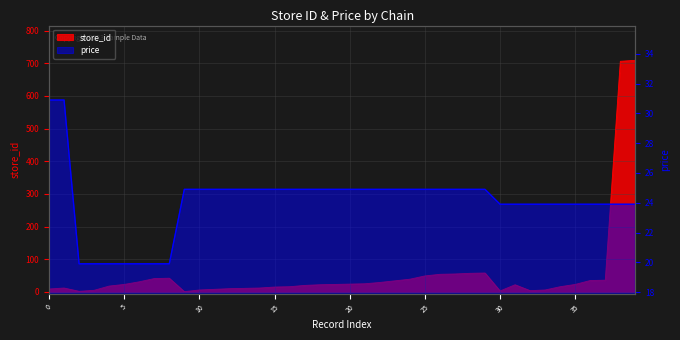

Reading left to right, what are all the values shown in this chart?

store_id: 9.0	12.0	2.0	5.0	18.0	23.0	31.0	41.0	42.0	1.0	6.0	8.0	10.0	11.0	12.0	15.0	16.0	20.0	22.0	23.0	24.0	25.0	29.0	34.0	39.0	49.0	54.0	55.0	57.0	58.0	3.0	22.0	4.0	6.0	16.0	23.0	35.0	36.0	706.0	709.0
price: 30.9	30.9	19.9	19.9	19.9	19.9	19.9	19.9	19.9	24.9	24.9	24.9	24.9	24.9	24.9	24.9	24.9	24.9	24.9	24.9	24.9	24.9	24.9	24.9	24.9	24.9	24.9	24.9	24.9	24.9	23.9	23.9	23.9	23.9	23.9	23.9	23.9	23.9	23.9	23.9